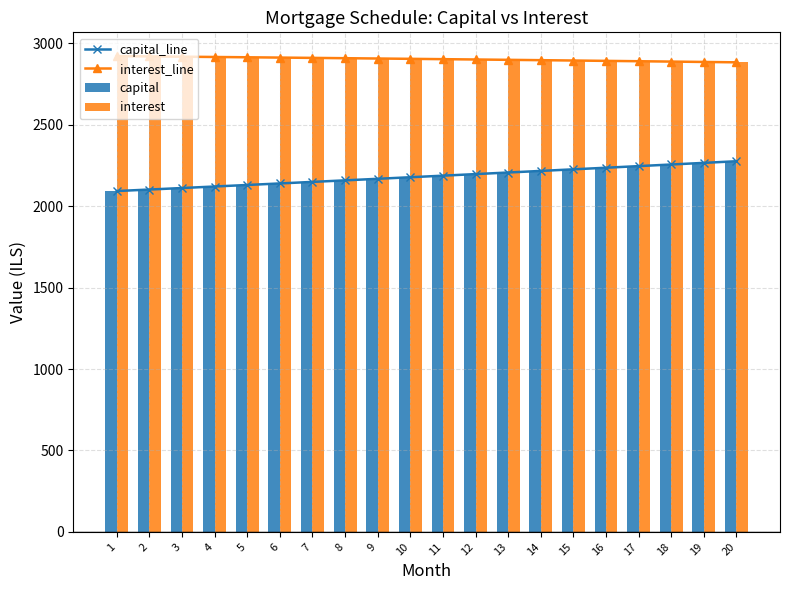

Which series has the widest spread of values?

capital_line